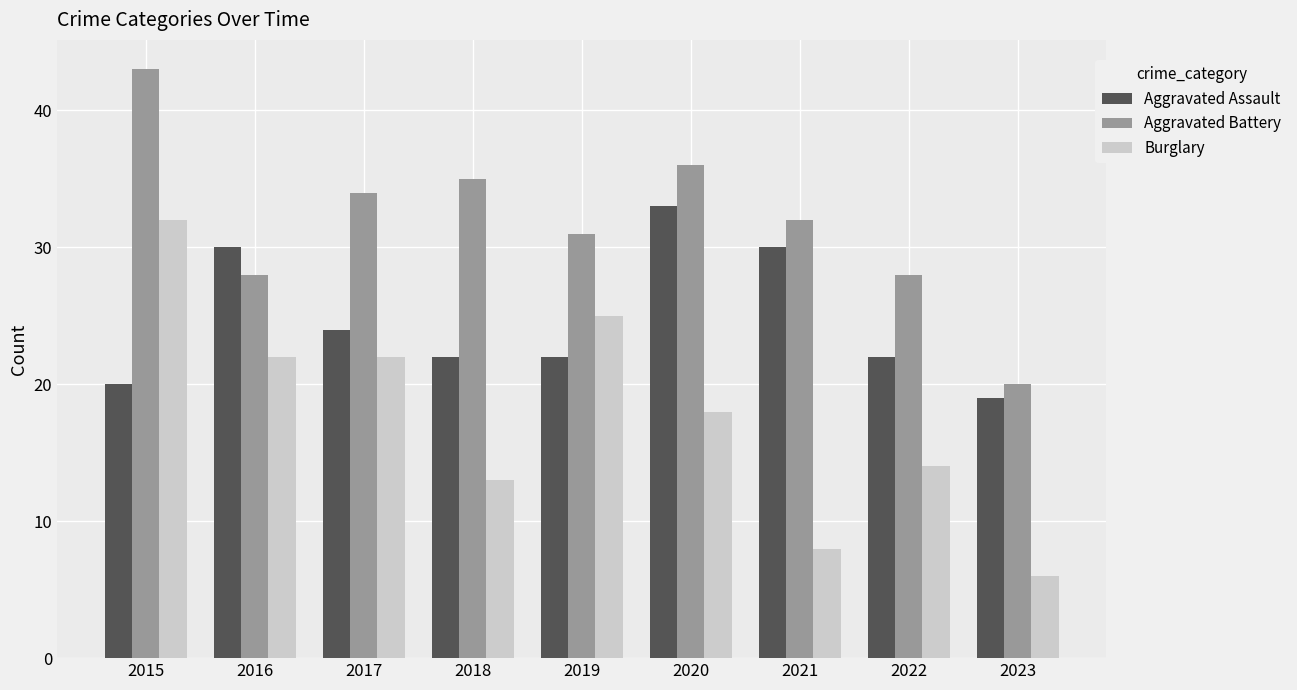

Which category has the highest value in the Burglary series?

2015